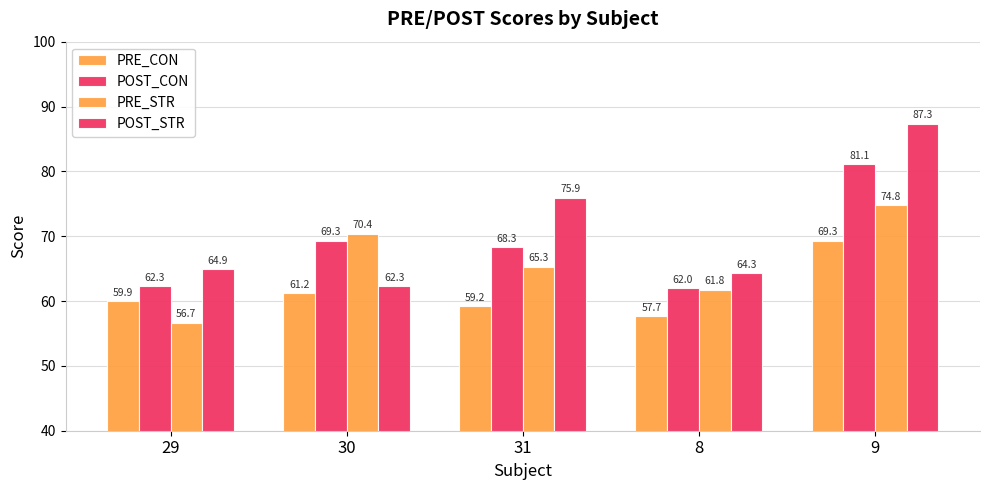

How many groups of bars are there?

5